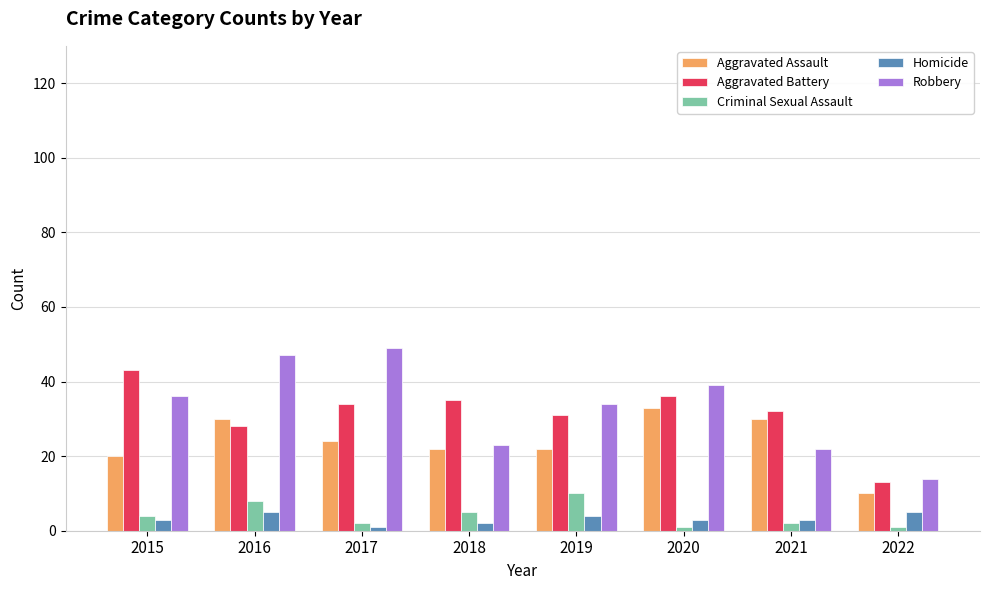

Which series changed the most between 2017 and 2019?

Robbery